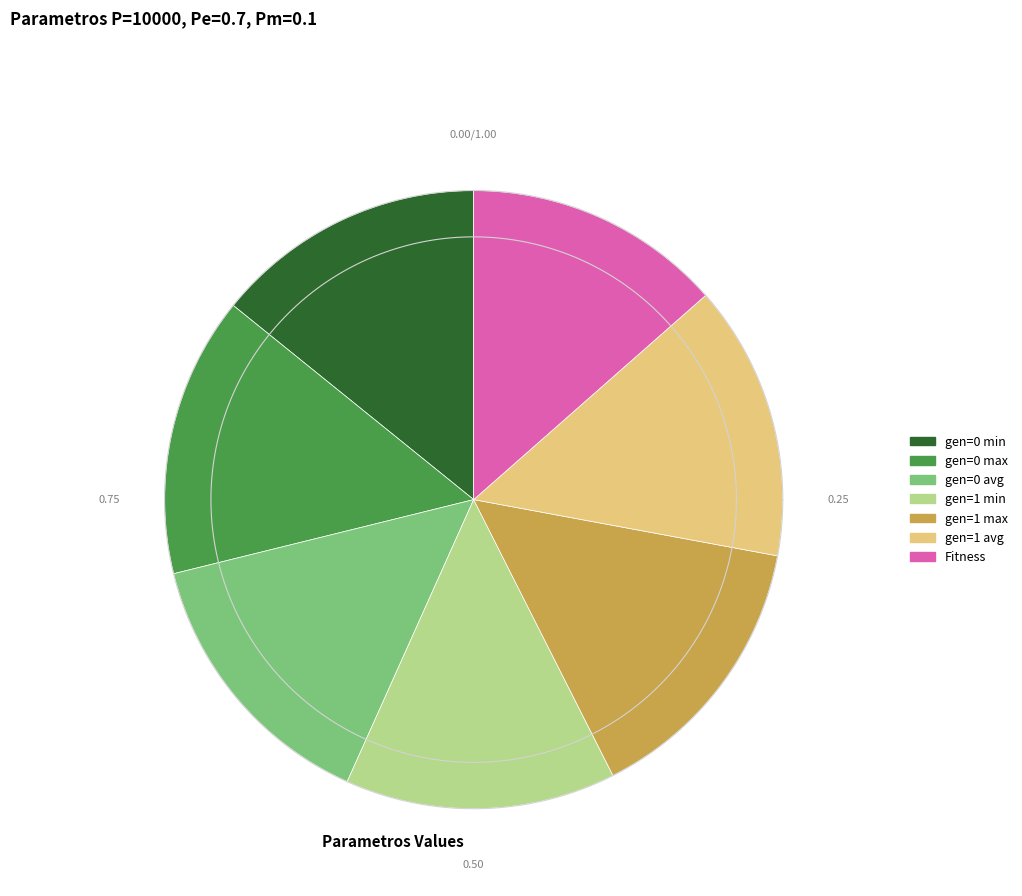

Which category has the smallest portion of the pie?

Fitness